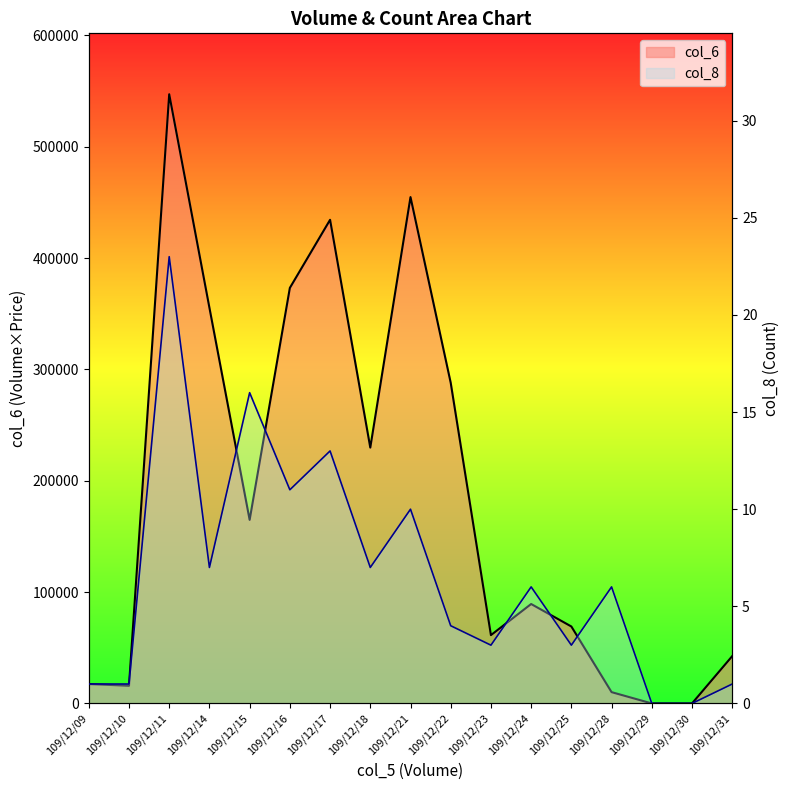

Is the value of col_6 at 109/12/21 greater than the value of col_8 at 109/12/21?

Yes